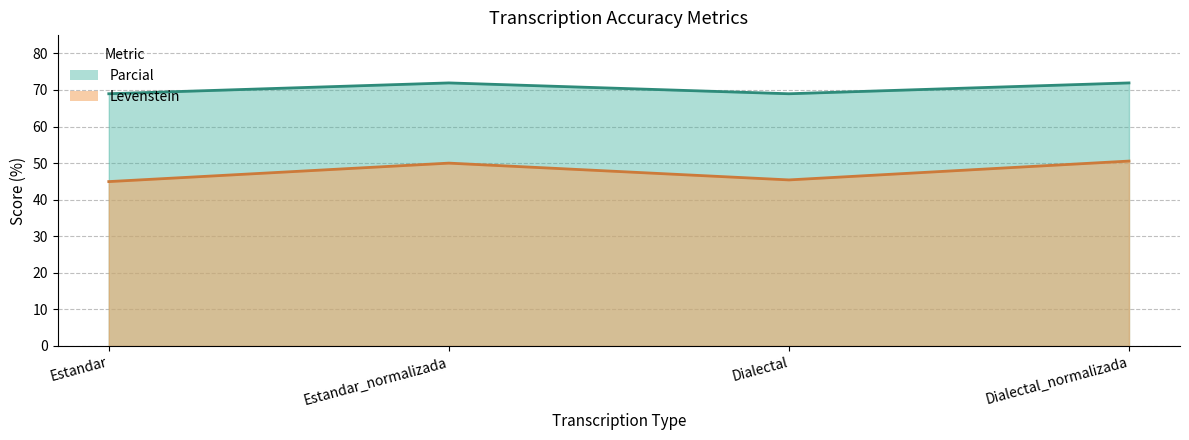

Where does the Levenstein series first go above 50?

Dialectal_normalizada